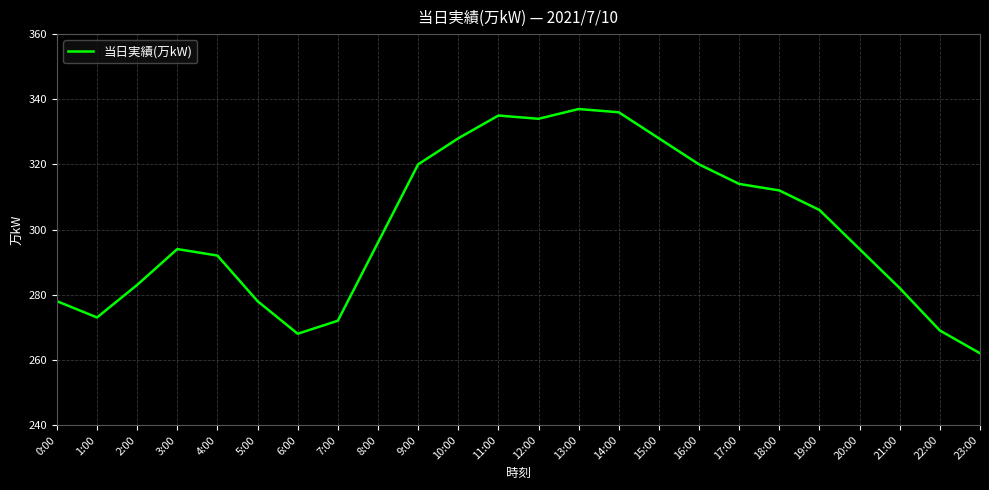

True or false: the data shows 397 at 20:00.

False